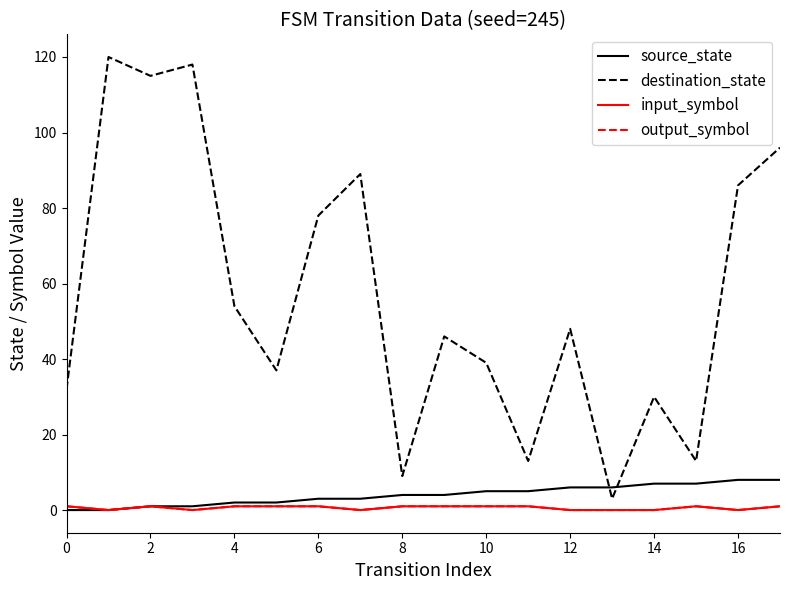

What is the difference between the maximum and minimum values in the source_state series?

8